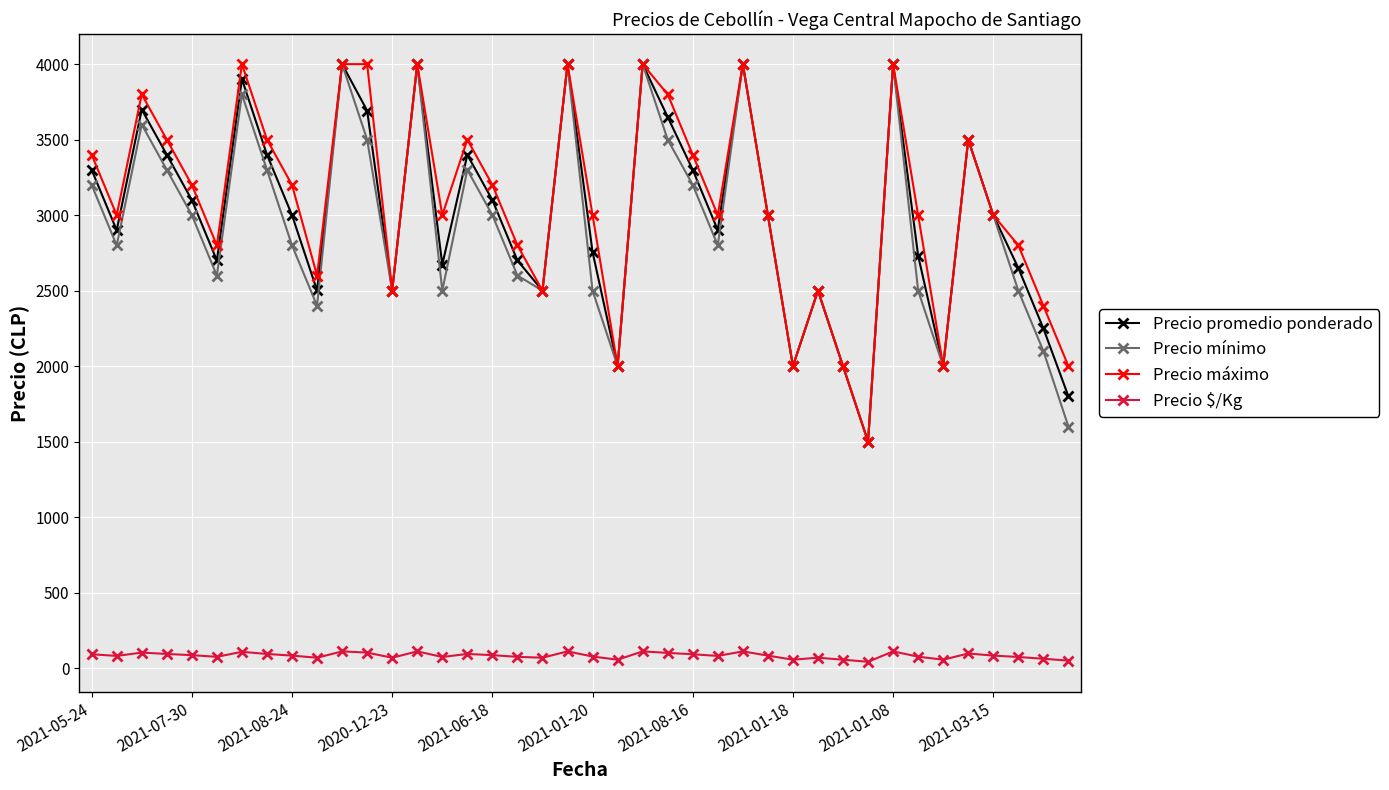

What are all the series names shown in the legend?

Precio promedio ponderado, Precio mínimo, Precio máximo, Precio $/Kg